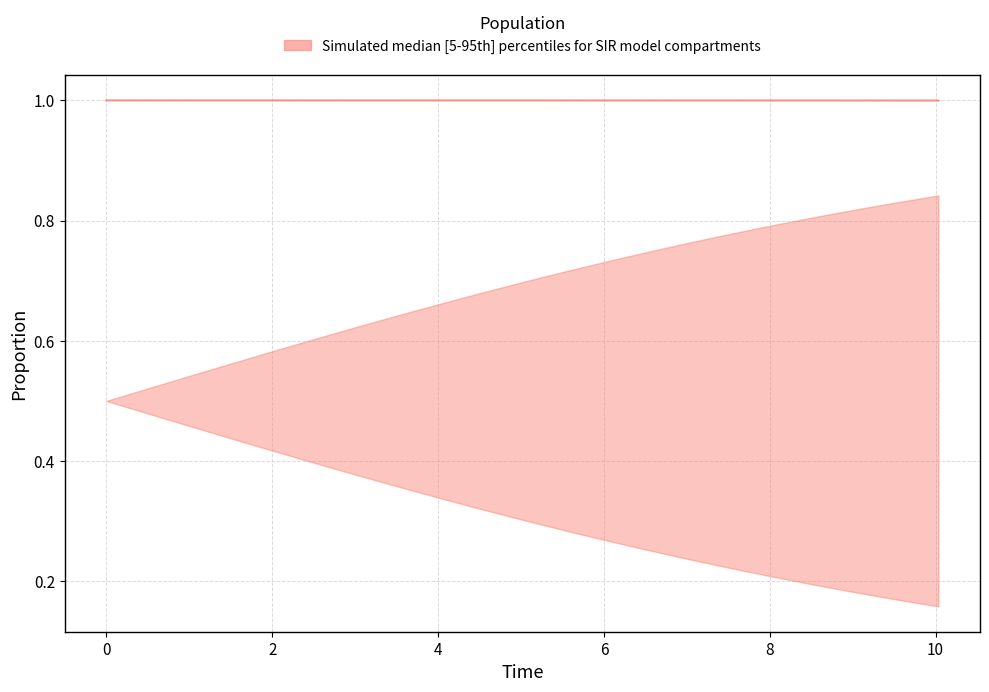

Is it true that the value at 8 is 1.0?

True